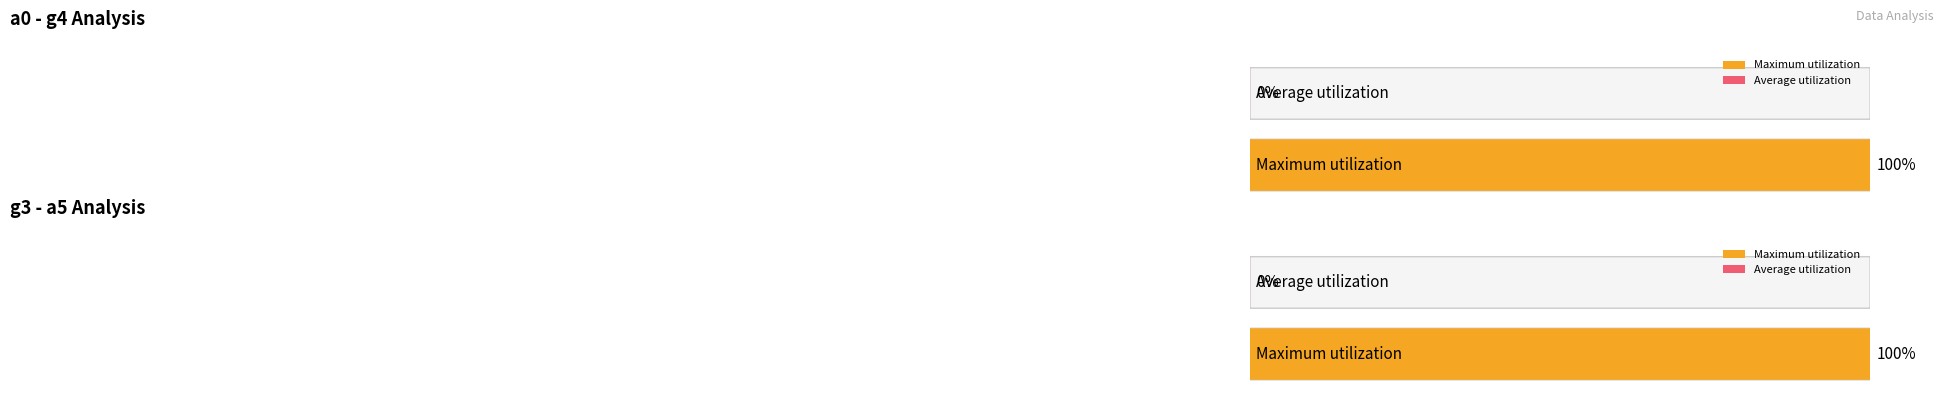

How many bars are there in each group?

2